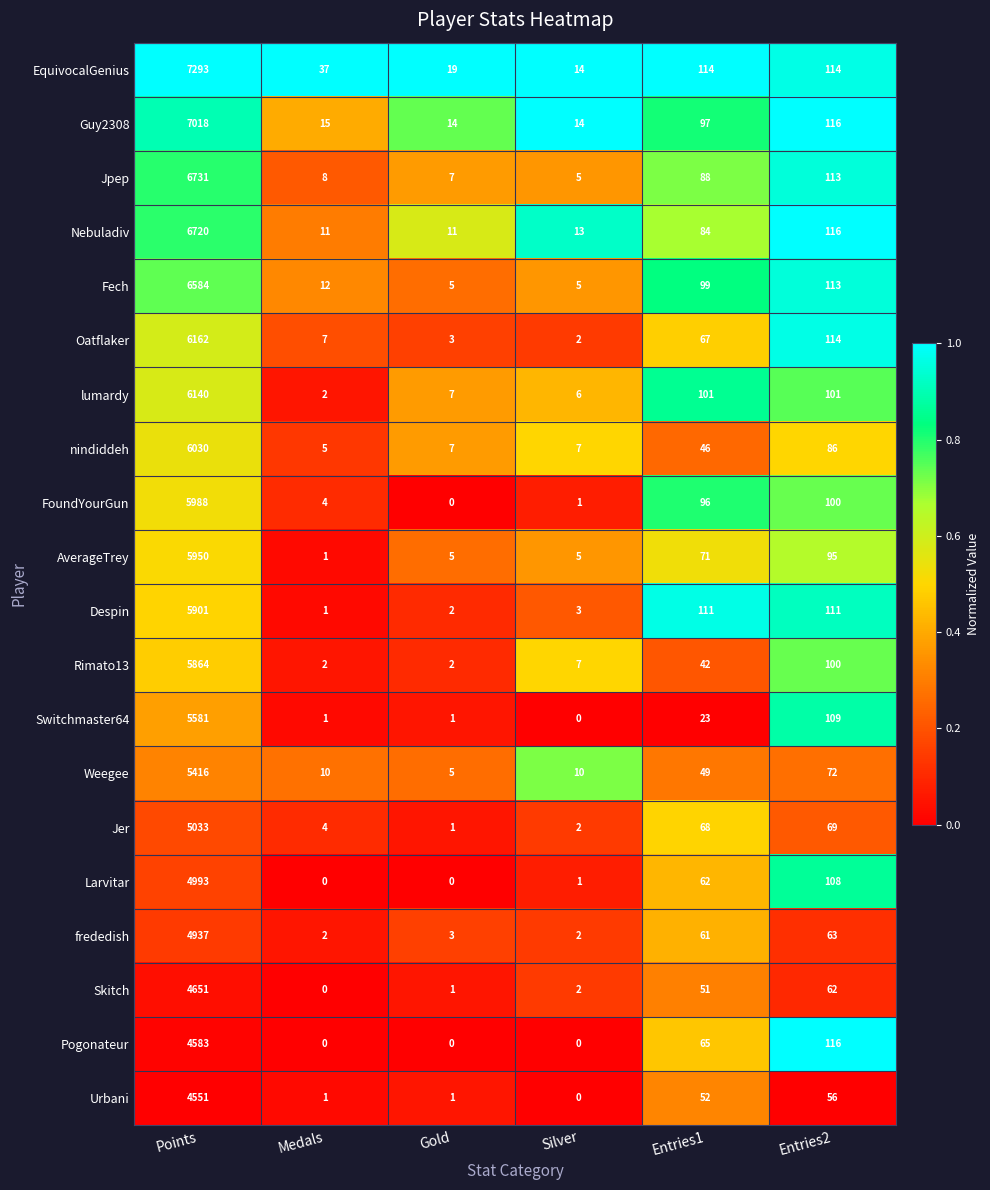

Read the Despin value at Entries2, to the nearest 100.

100